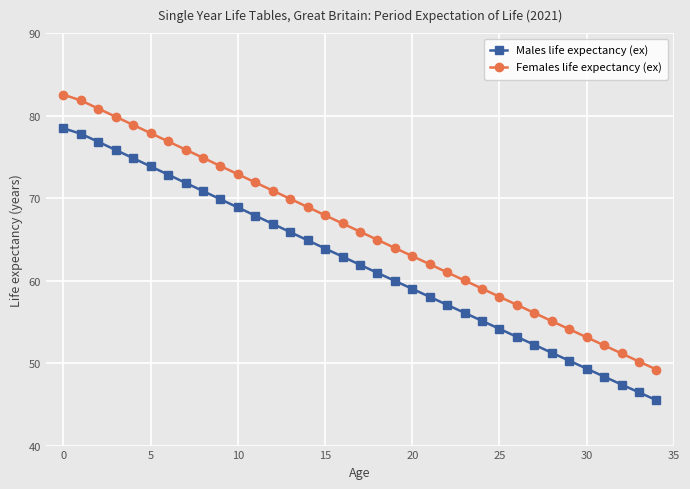

What is the average value of the Females life expectancy (ex) series?

66.0